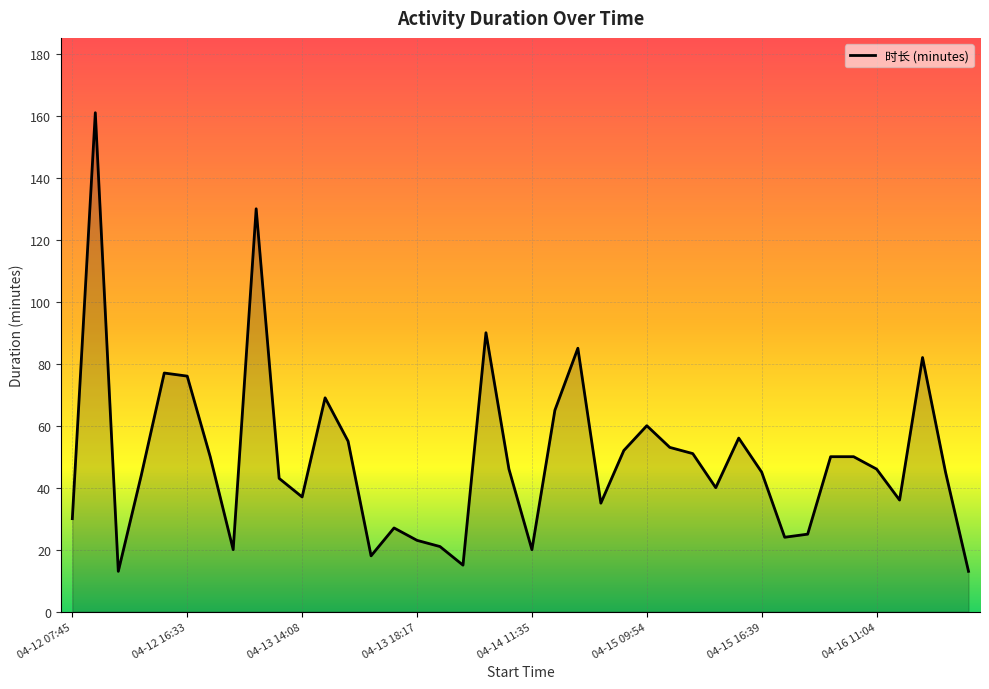

What is the greatest value displayed?

161